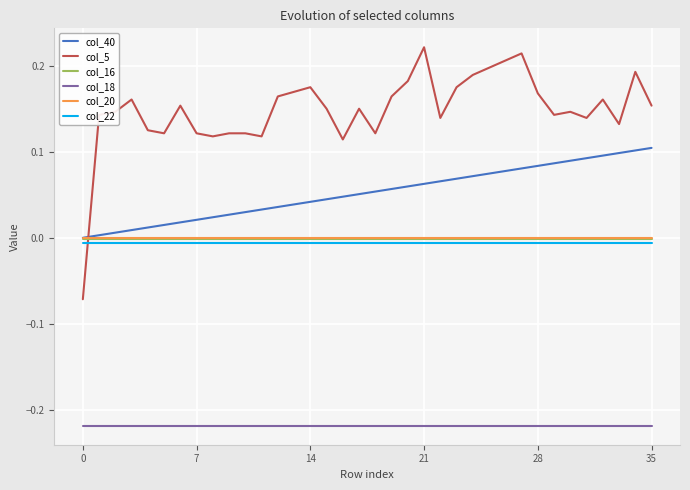

Which series has the widest spread of values?

col_5